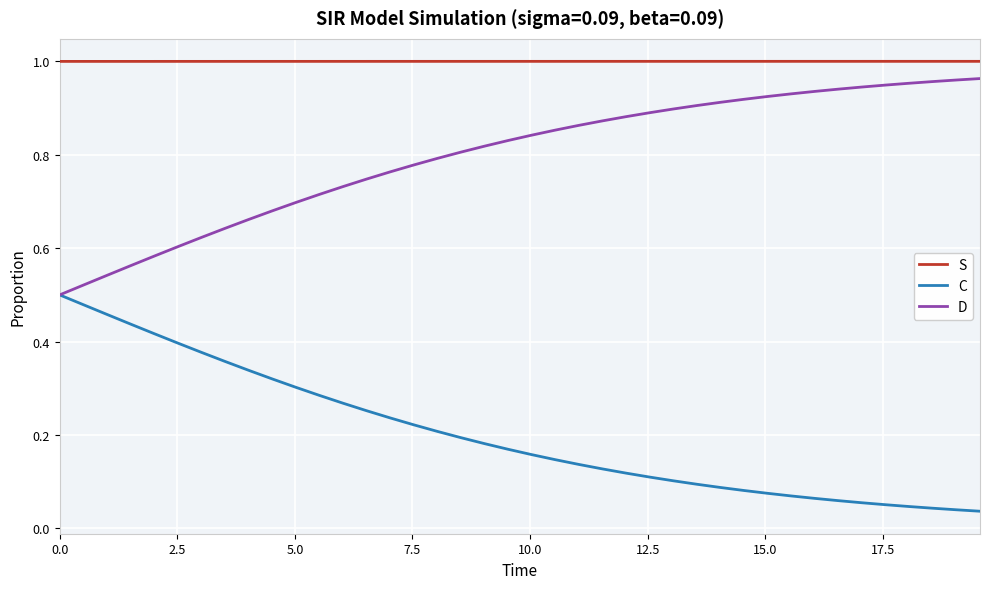

True or false: D and S intersect in this chart.

False